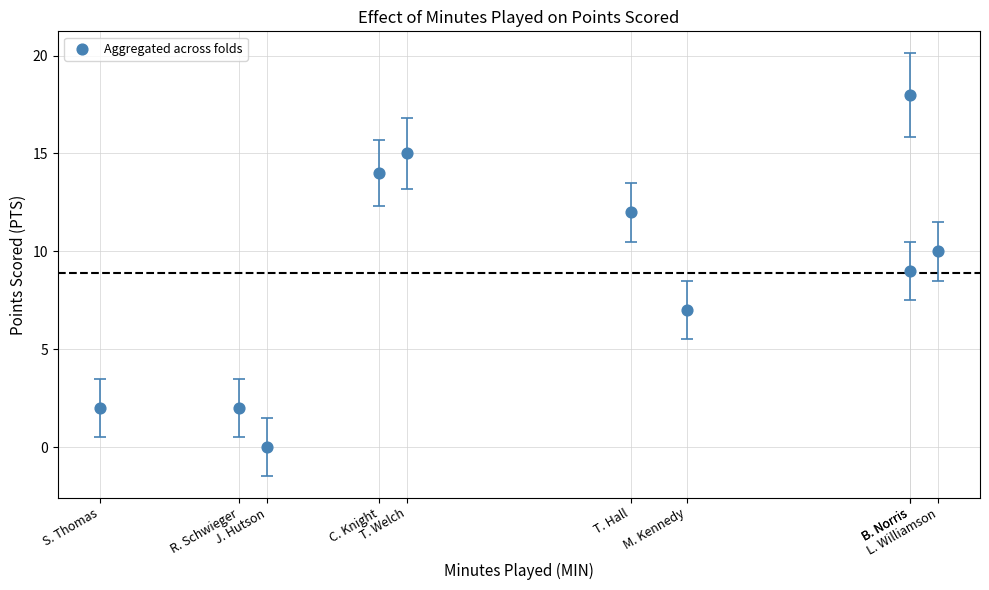

What is the average X value?

20